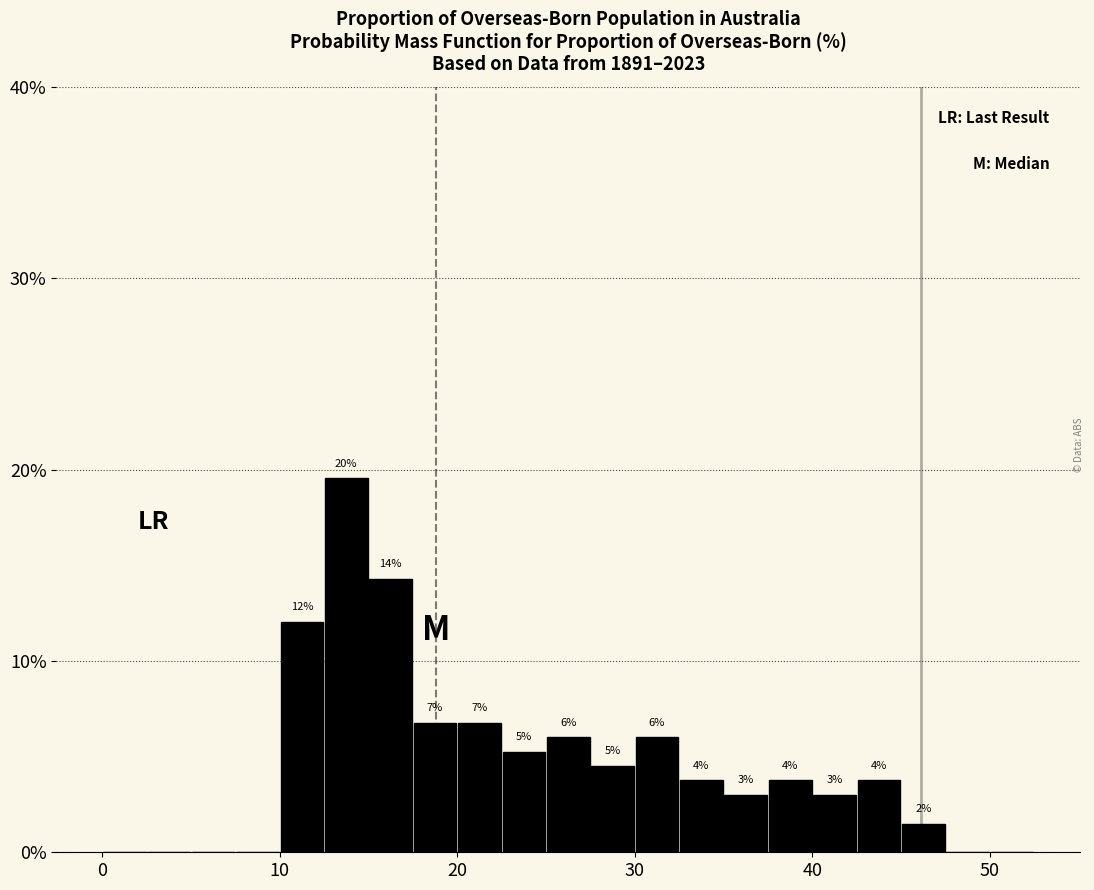

Around what value on the x-axis is the tallest bar? Give the approximate position of its centre, as read against the axis.

14